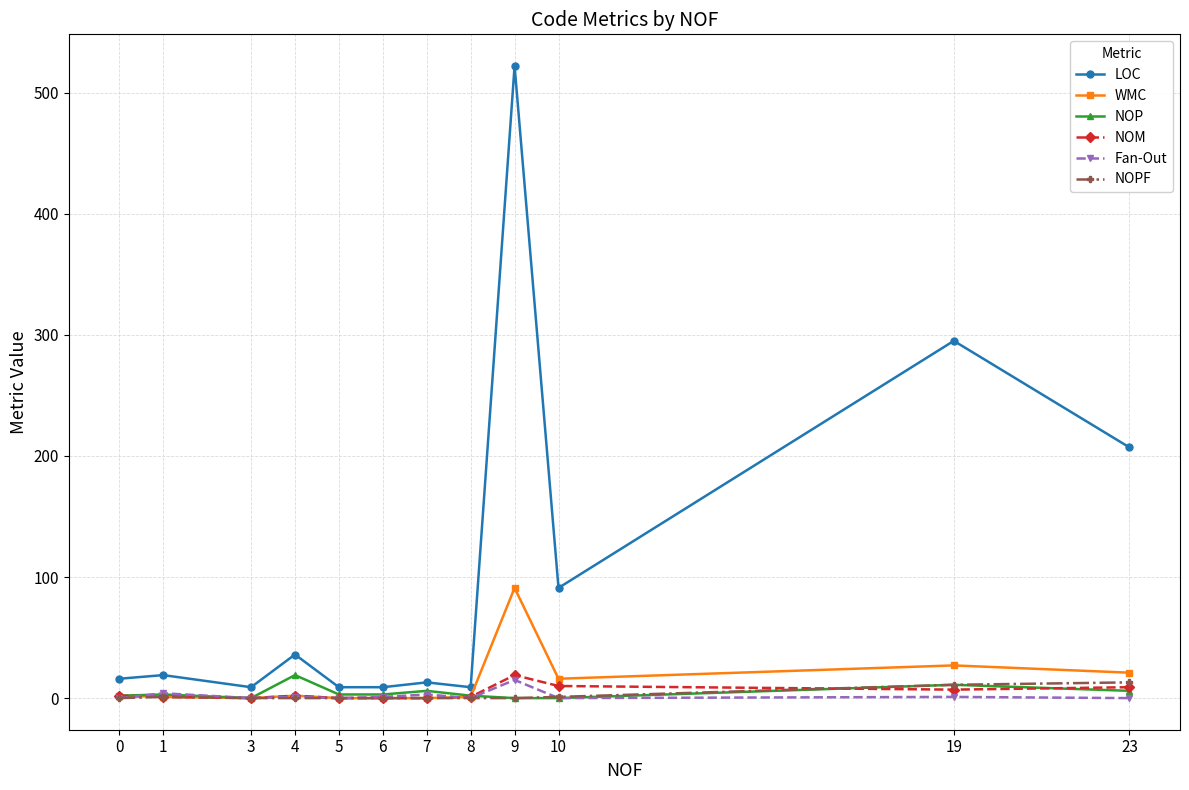

True or false: LOC has more than 0 points higher than both neighbors.

True